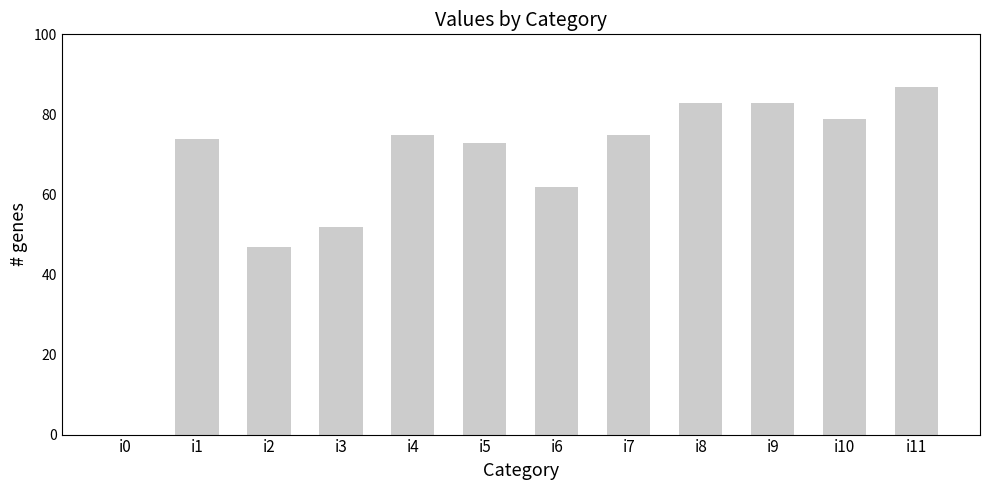

What is the difference between the values at i0 and i9?

83